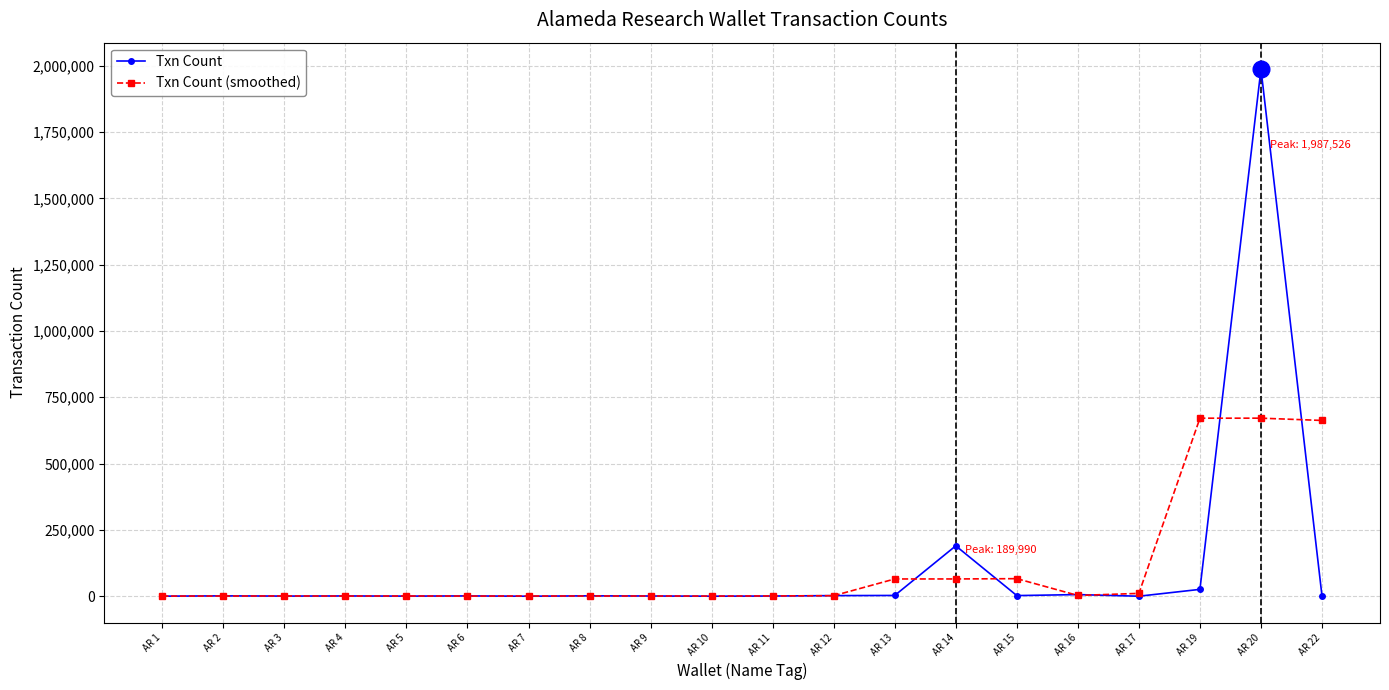

How many data points does each series have?

20